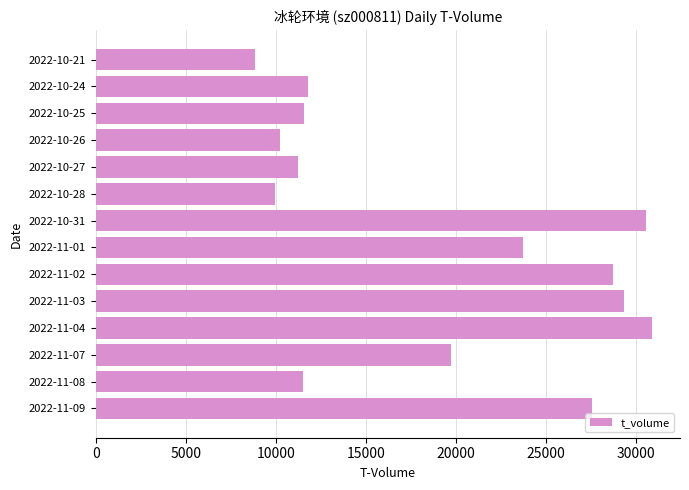

Which label corresponds to the largest value in the chart?

2022-11-04